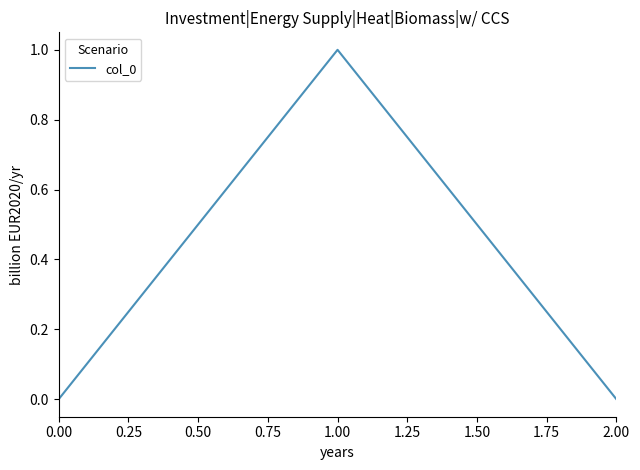

The value at 1.00 is 0. True or false?

False